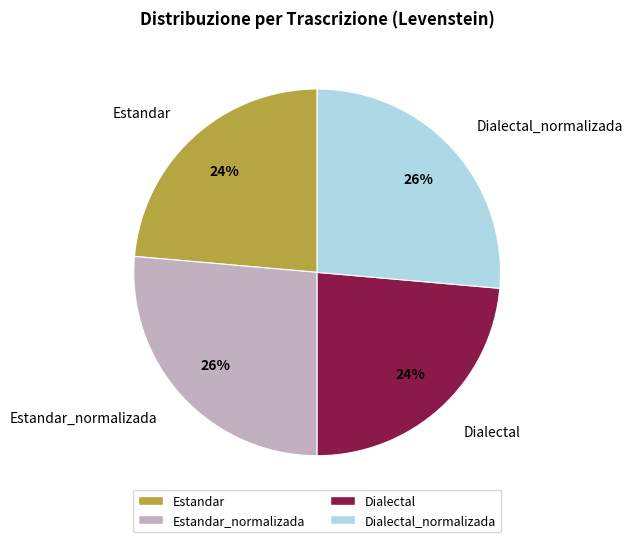

What percentage is the Estandar slice, to the nearest percent?

24%